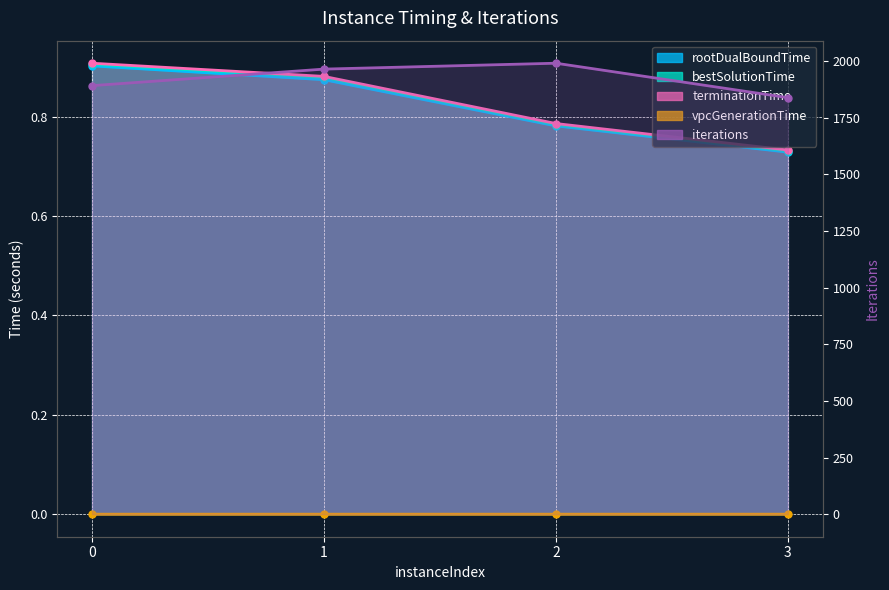

What is the highest value of the bestSolutionTime series?

0.9